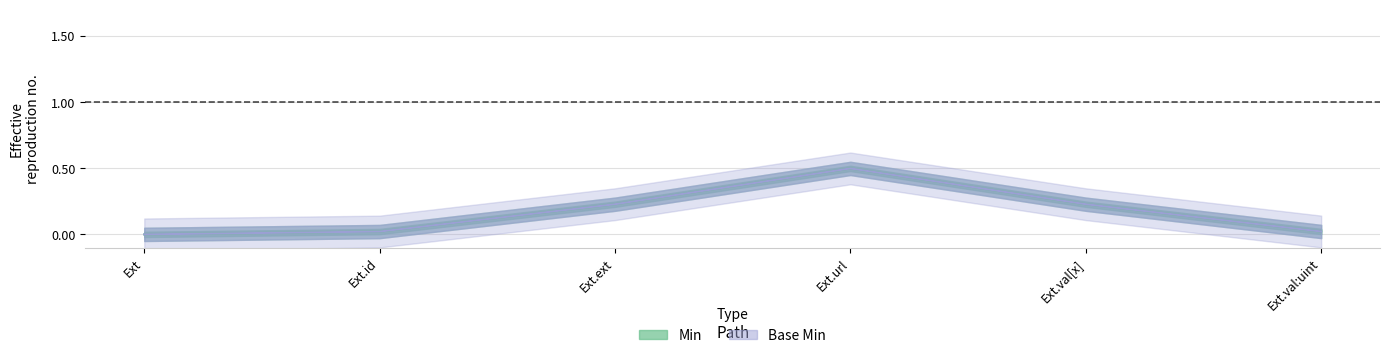

How many lines are shown in the chart?

2